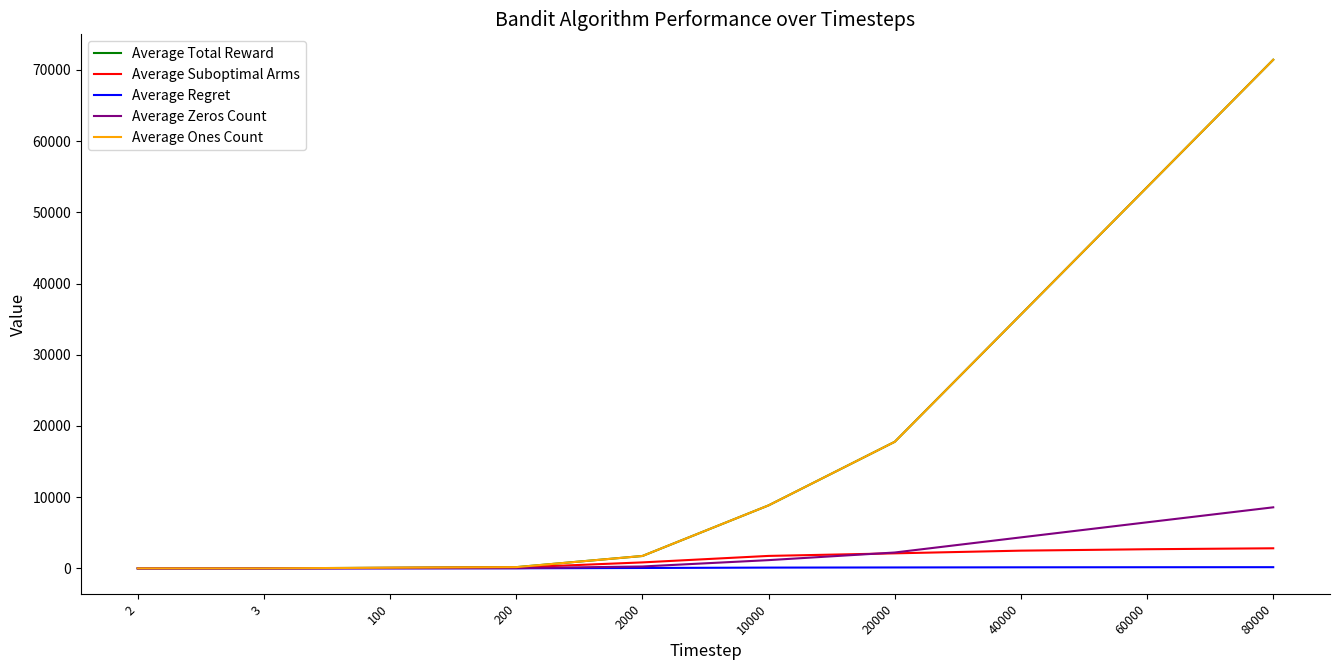

Does the chart display data point markers on the line(s)?

No